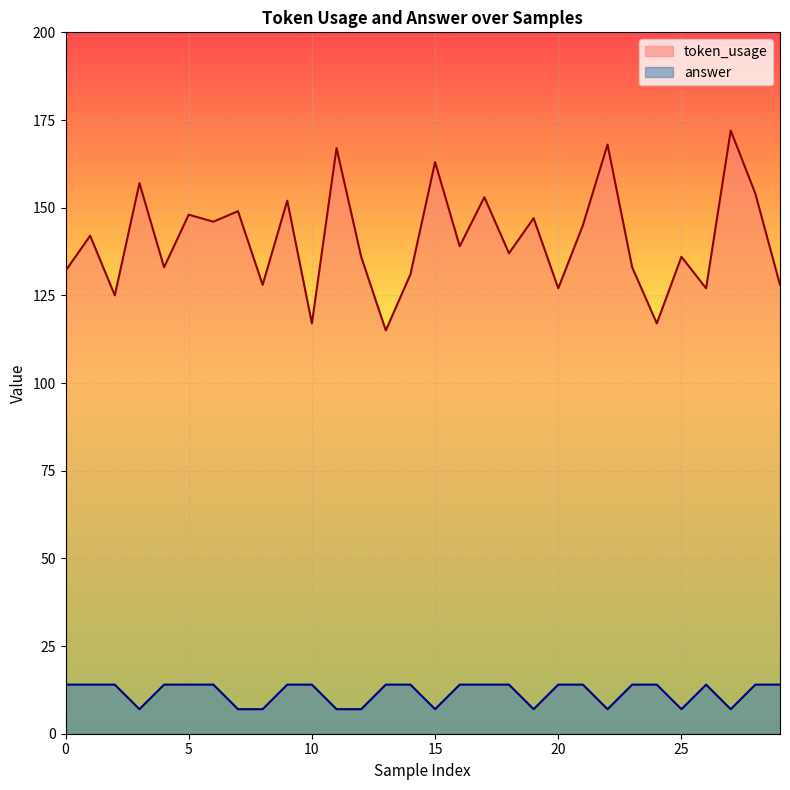

Does the chart display data point markers on the line(s)?

No